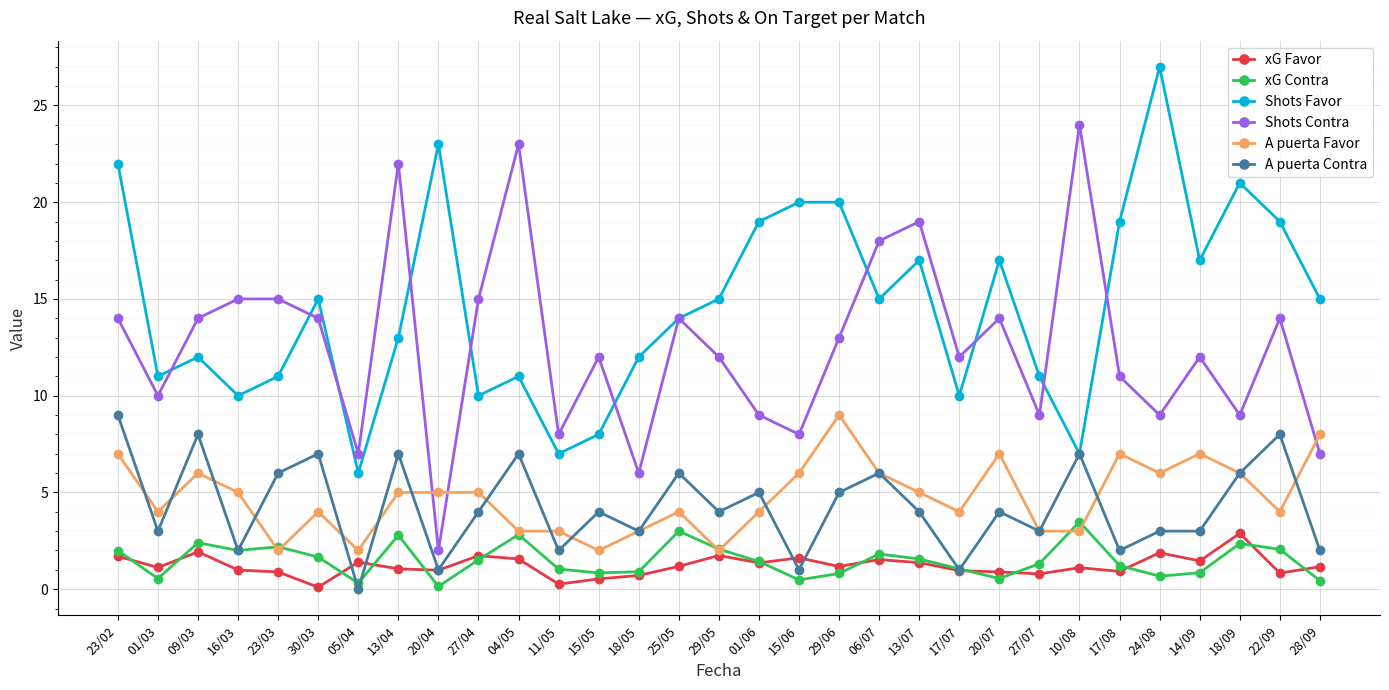

Read the A puerta Favor value at 15/05.

2.0